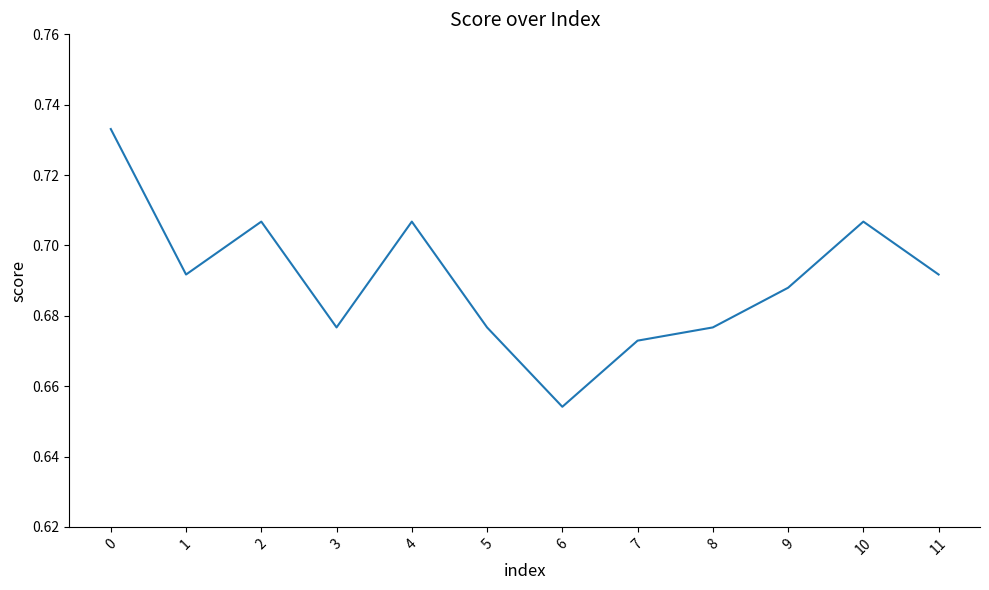

How many lines are shown in the chart?

1